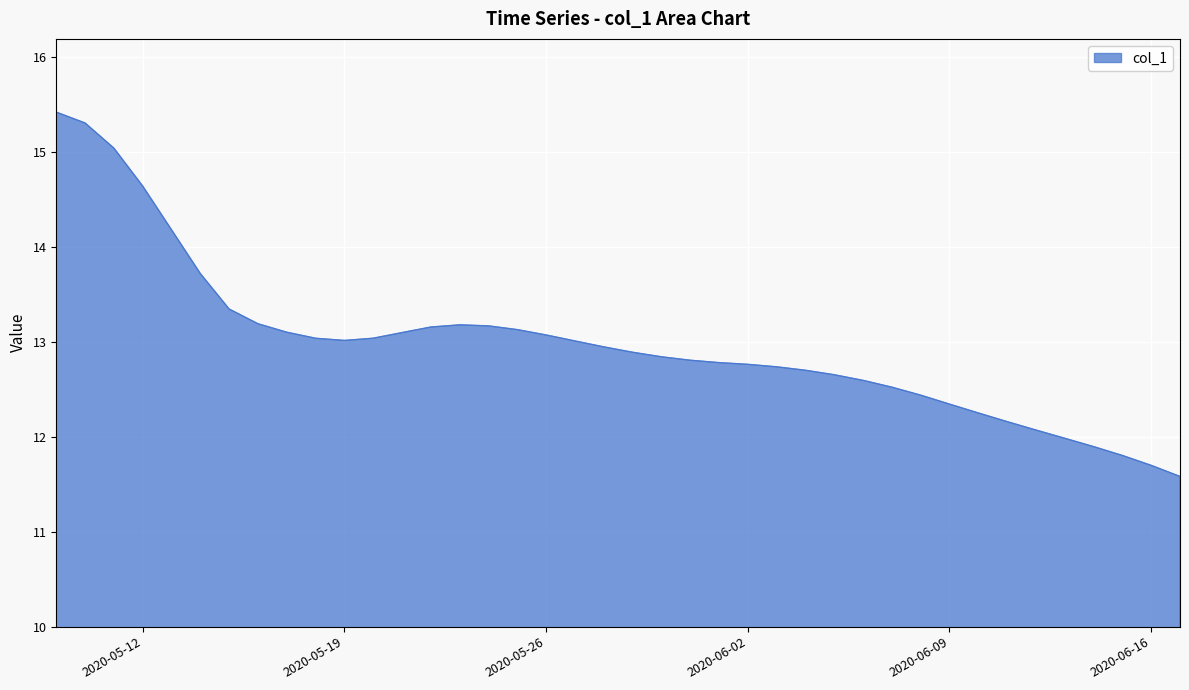

What is the maximum value shown in the chart?

15.4